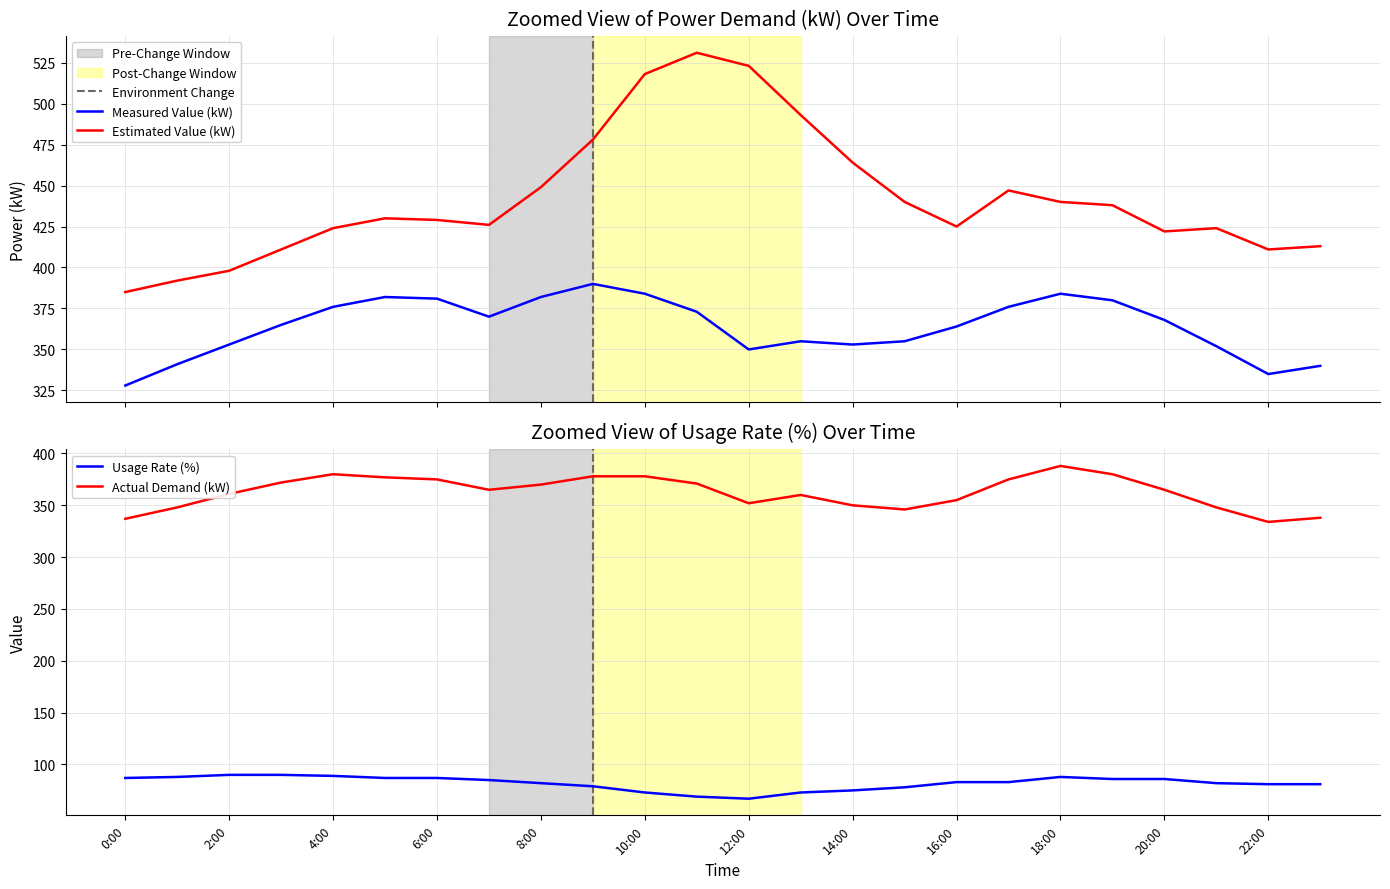

Reading left to right, what are all the values shown in this chart?

úÀÑ(kW): 0:00=337	1:00=348	2:00=361	3:00=372	4:00=380	5:00=377	6:00=375	7:00=365	8:00=370	9:00=378	10:00=378	11:00=371	12:00=352	13:00=360	14:00=350	15:00=346	16:00=355	17:00=375	18:00=388	19:00=380	20:00=365	21:00=348	22:00=334	23:00=338
\ªl(kW): 0:00=328	1:00=341	2:00=353	3:00=365	4:00=376	5:00=382	6:00=381	7:00=370	8:00=382	9:00=390	10:00=384	11:00=373	12:00=350	13:00=355	14:00=353	15:00=355	16:00=364	17:00=376	18:00=384	19:00=380	20:00=368	21:00=352	22:00=335	23:00=340
gp¦(%): 0:00=87	1:00=88	2:00=90	3:00=90	4:00=89	5:00=87	6:00=87	7:00=85	8:00=82	9:00=79	10:00=73	11:00=69	12:00=67	13:00=73	14:00=75	15:00=78	16:00=83	17:00=83	18:00=88	19:00=86	20:00=86	21:00=82	22:00=81	23:00=81
Ízèl(kW): 0:00=385	1:00=392	2:00=398	3:00=411	4:00=424	5:00=430	6:00=429	7:00=426	8:00=449	9:00=478	10:00=518	11:00=531	12:00=523	13:00=493	14:00=464	15:00=440	16:00=425	17:00=447	18:00=440	19:00=438	20:00=422	21:00=424	22:00=411	23:00=413